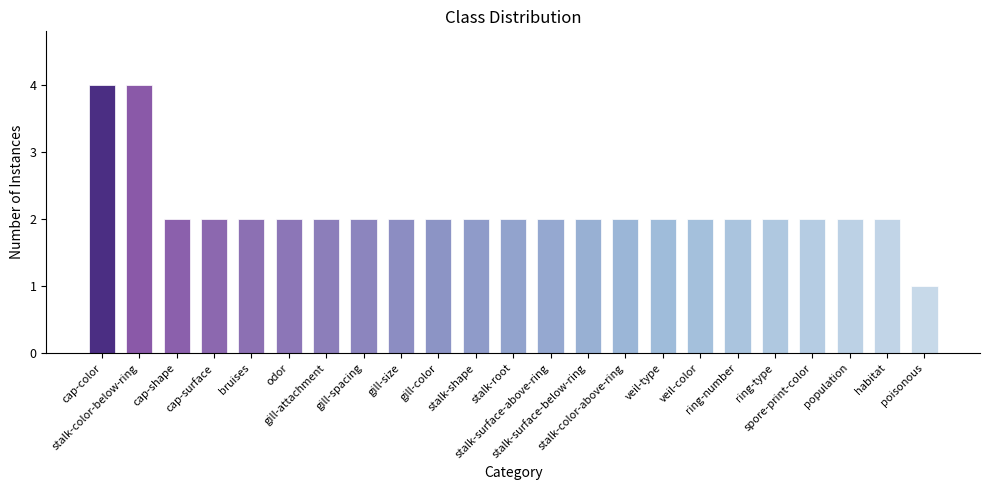

The value at cap-surface is 2. True or false?

True